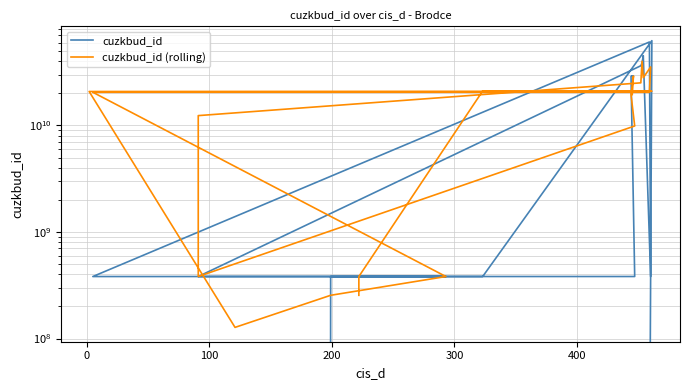

What position from the right is 400?

15